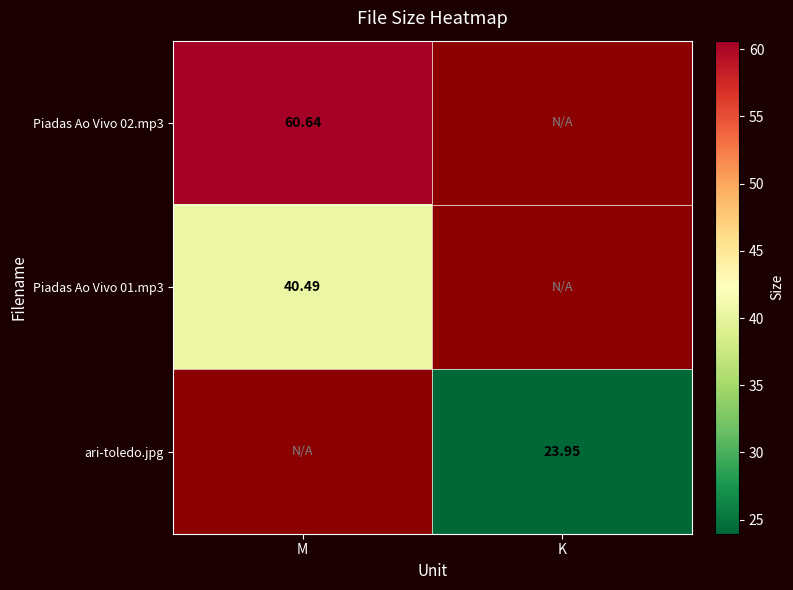

Is the value of Piadas Ao Vivo 01.mp3 at M greater than the value of ari-toledo.jpg at K?

Yes